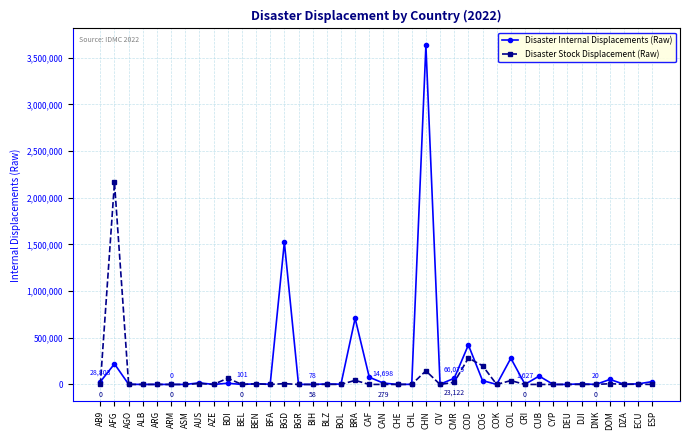

The value of Disaster Stock Displacement (Raw) at CAN is 279. True or false?

True